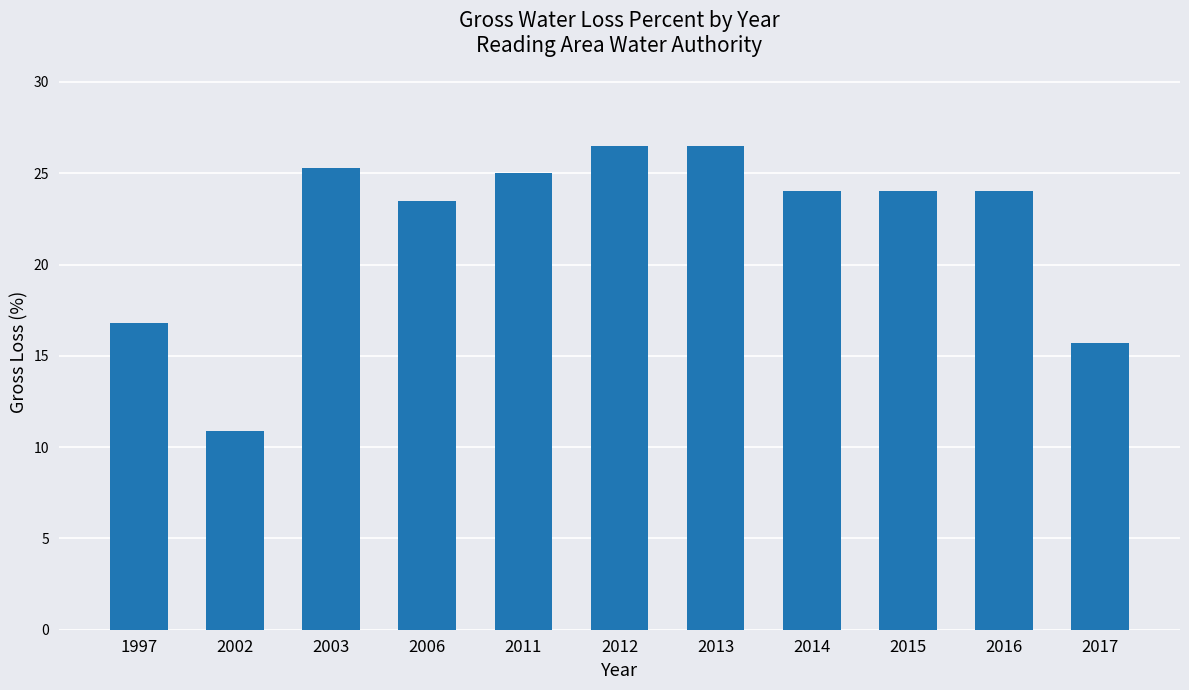

What is the approximate value at 2006?

23.5